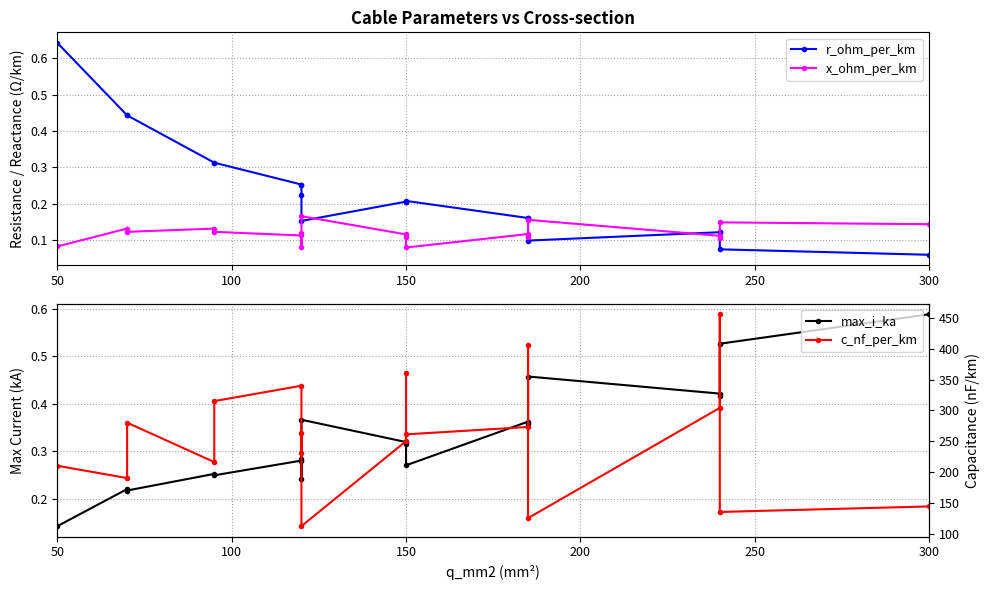

Rank the series by their maximum value, from highest to lowest.

c_nf_per_km, r_ohm_per_km, max_i_ka, x_ohm_per_km